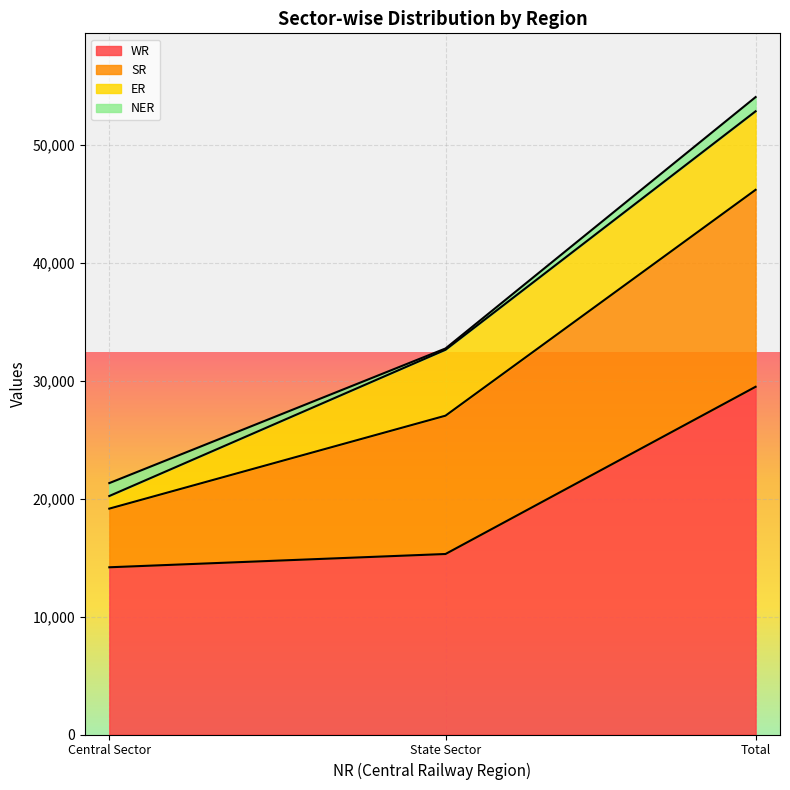

How many values in the SR series exceed 11722?

1